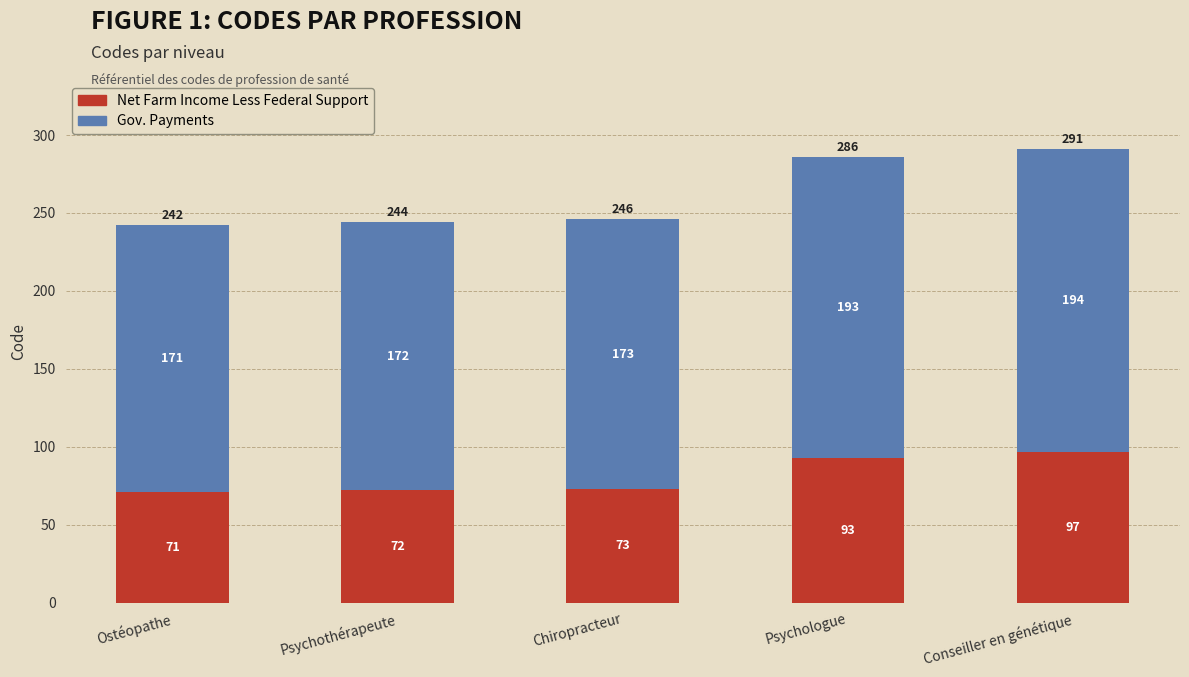

At which category is the sum across all series the highest?

Conseiller en génétique